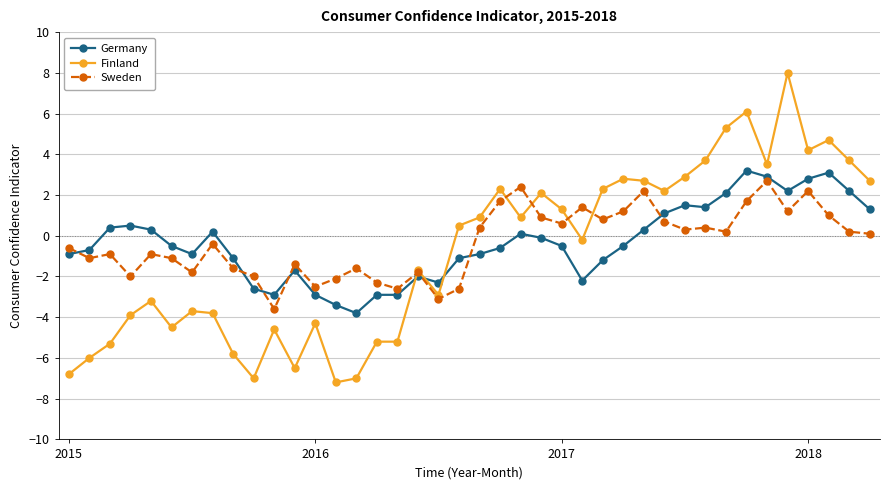

At how many categories does at least one series exceed -5?

40